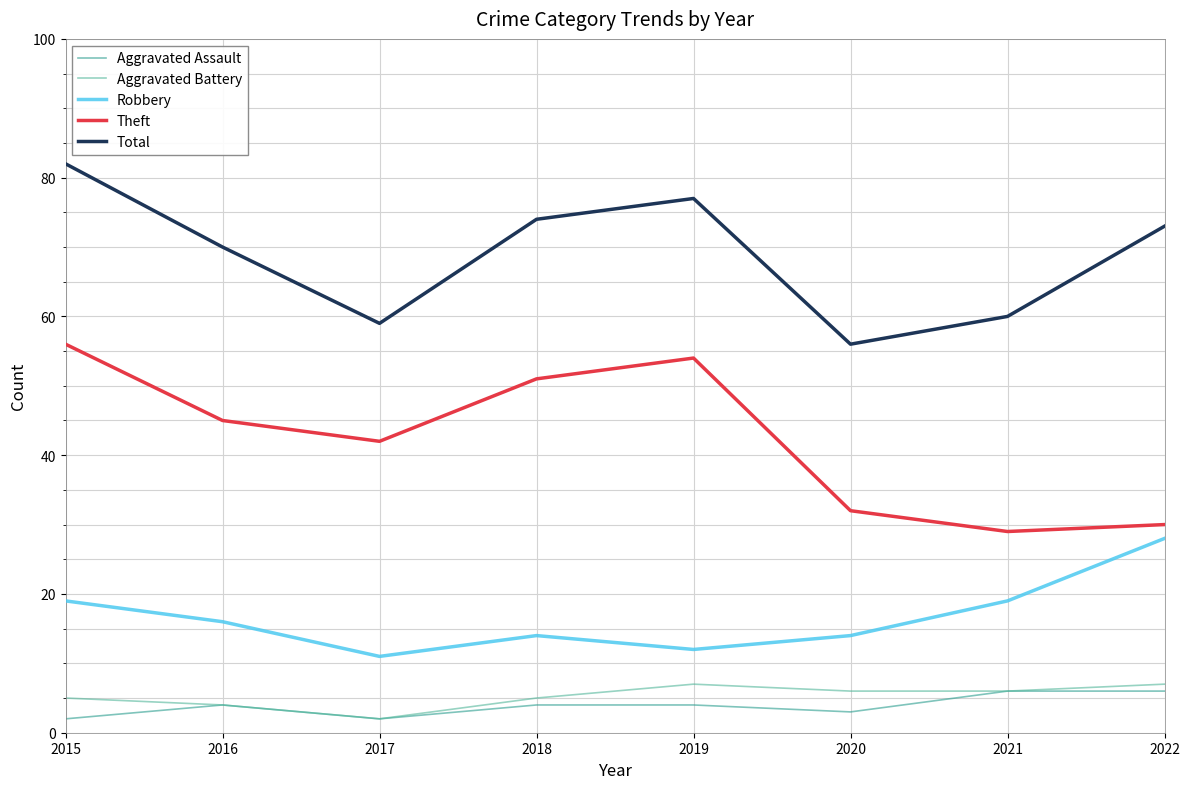

At which label is Theft closest to 42?

2017